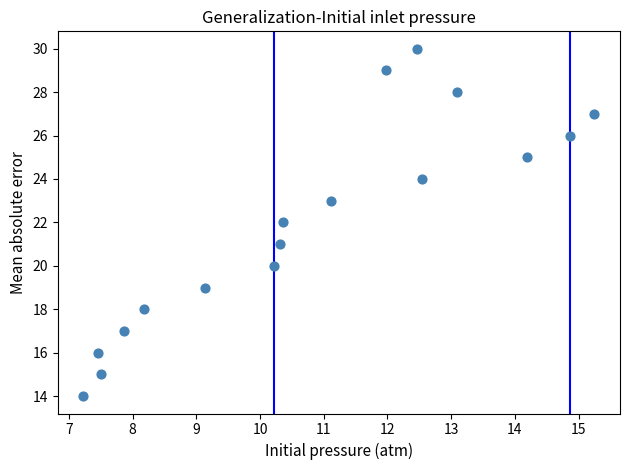

What is the range of Y values (max minus min)?

16